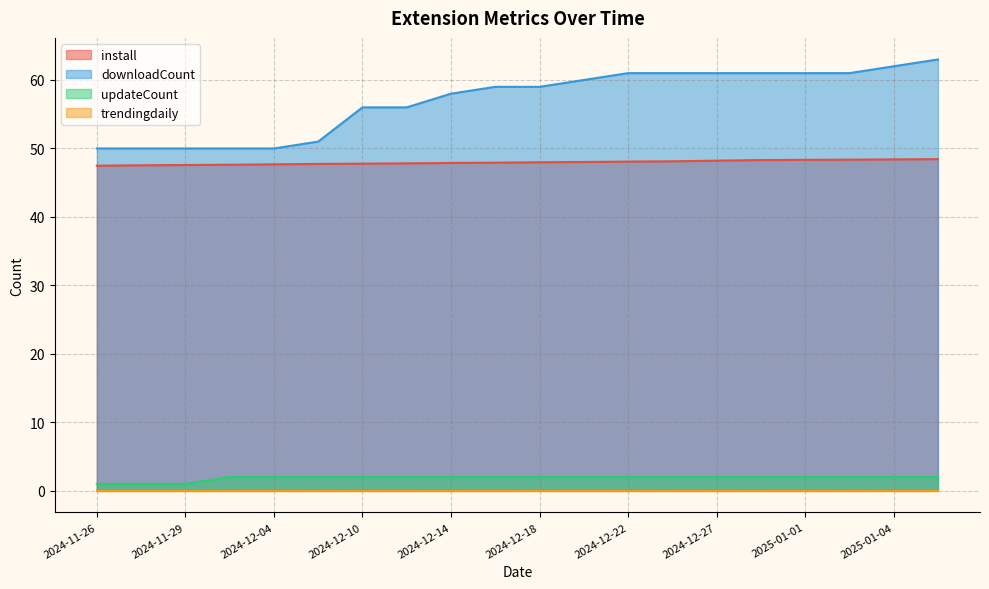

Is it true that install equals 47.6 at 2024-11-29?

True